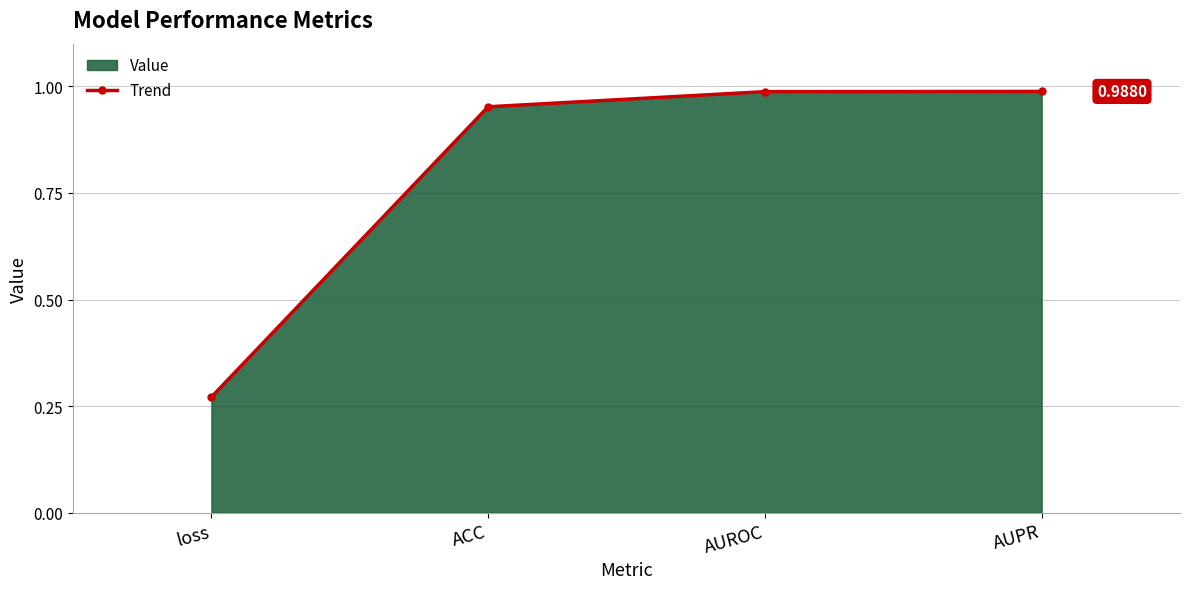

How many categories are shown in the chart?

4